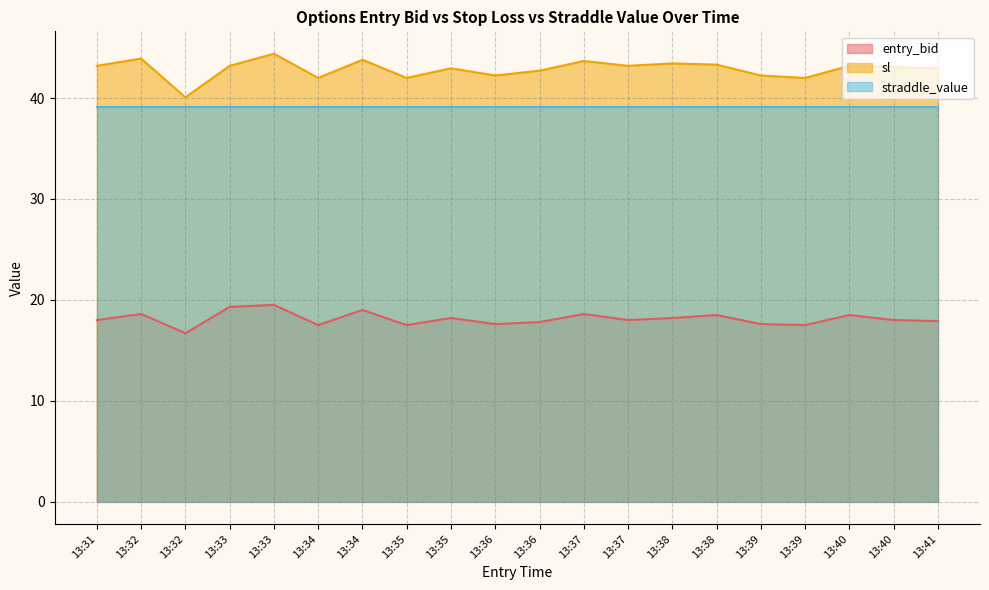

What is the spread (max minus min) of values at 13:32?

25.3